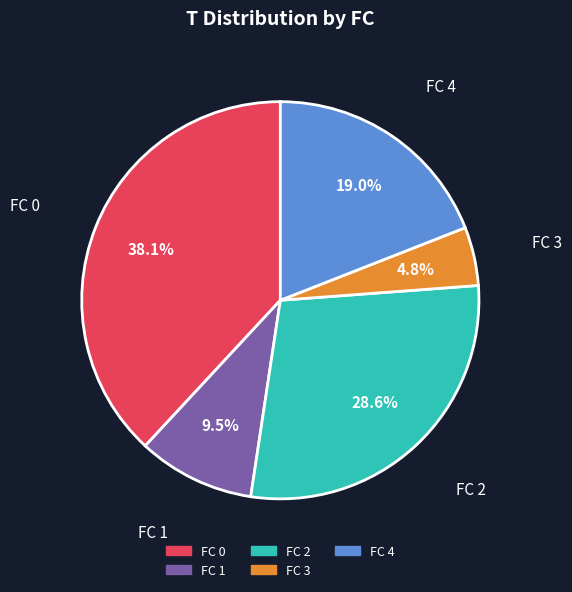

Which slice is the largest?

FC 0